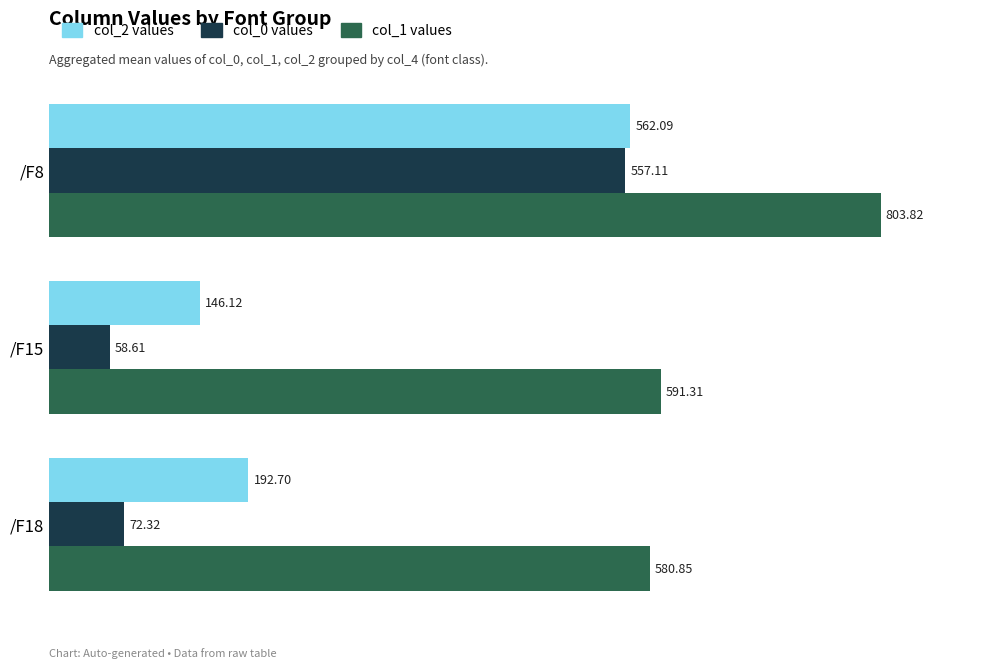

What is the spread (max minus min) of values at /F18?

508.5